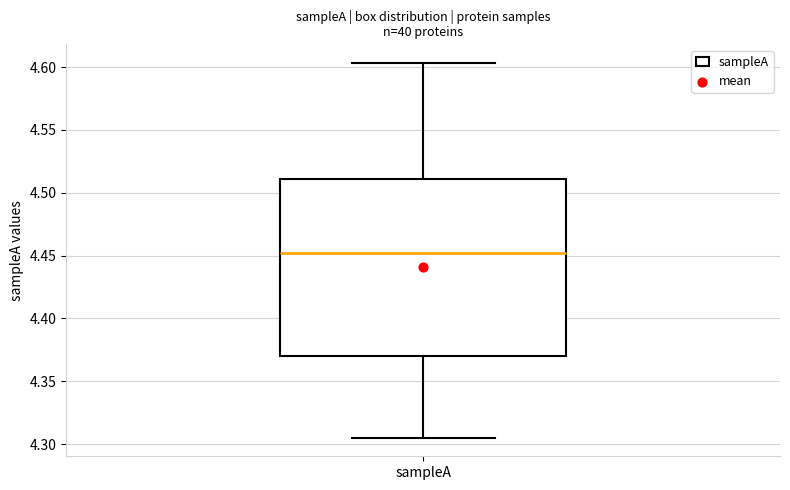

Transcribe this box plot: give where the median line is, the range the box spans, and where the two whiskers end, as read against the y-axis. The values are not printed on the chart, so give them approximately, as read against the axis.

median 4.450, box 4.370 to 4.510, whiskers 4.305 to 4.605